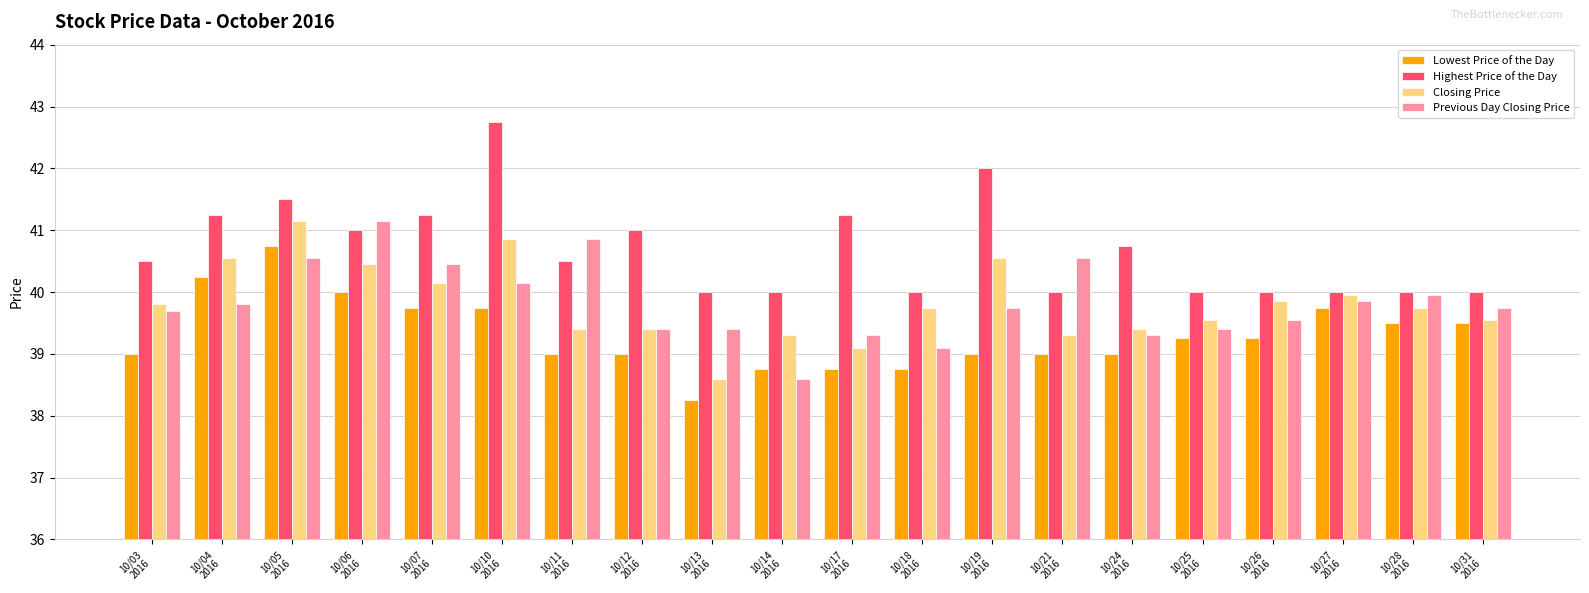

Which series has the largest total across all categories?

Highest Price of the Day